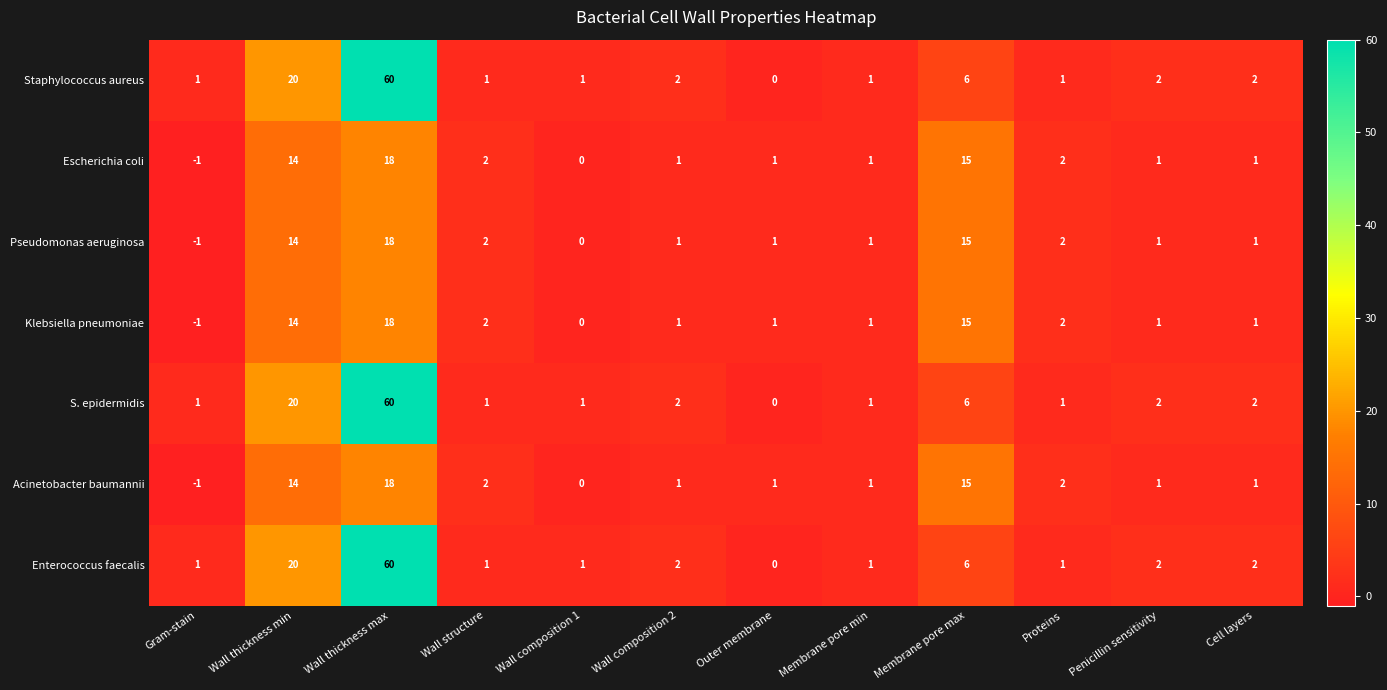

Which label corresponds to the smallest value in the chart?

Gram-stain